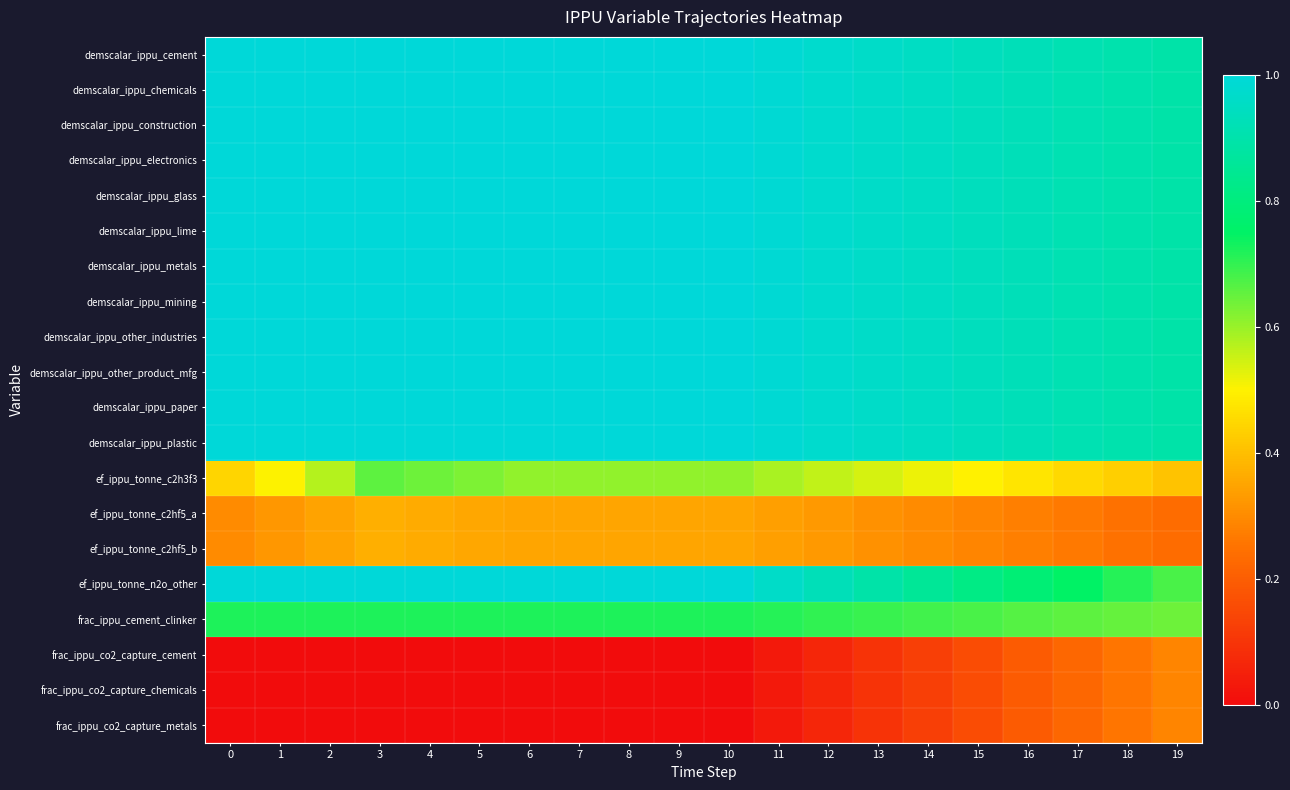

Which series has the largest total across all categories?

demscalar_ippu_cement